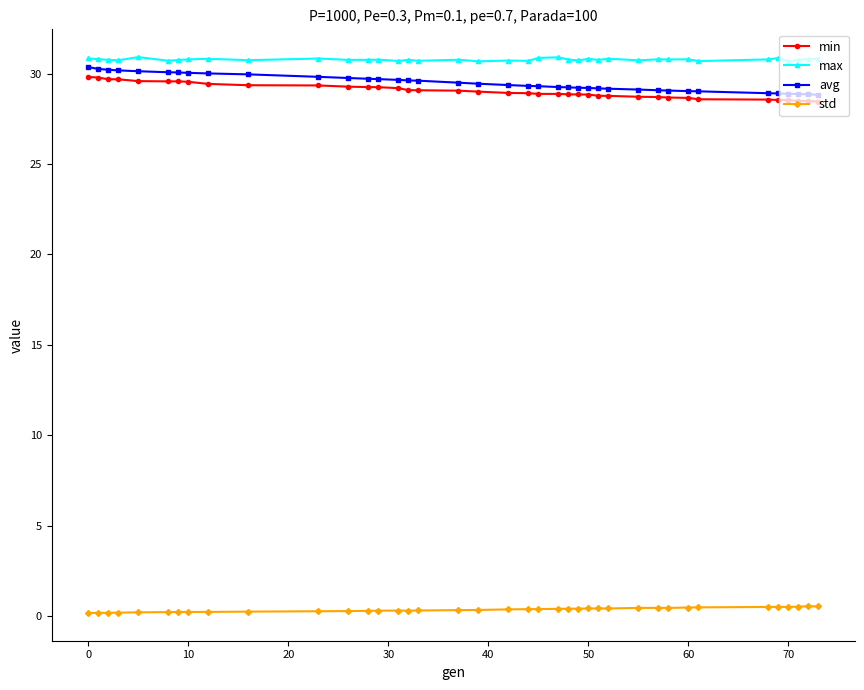

What is the minimum value for min?

28.5